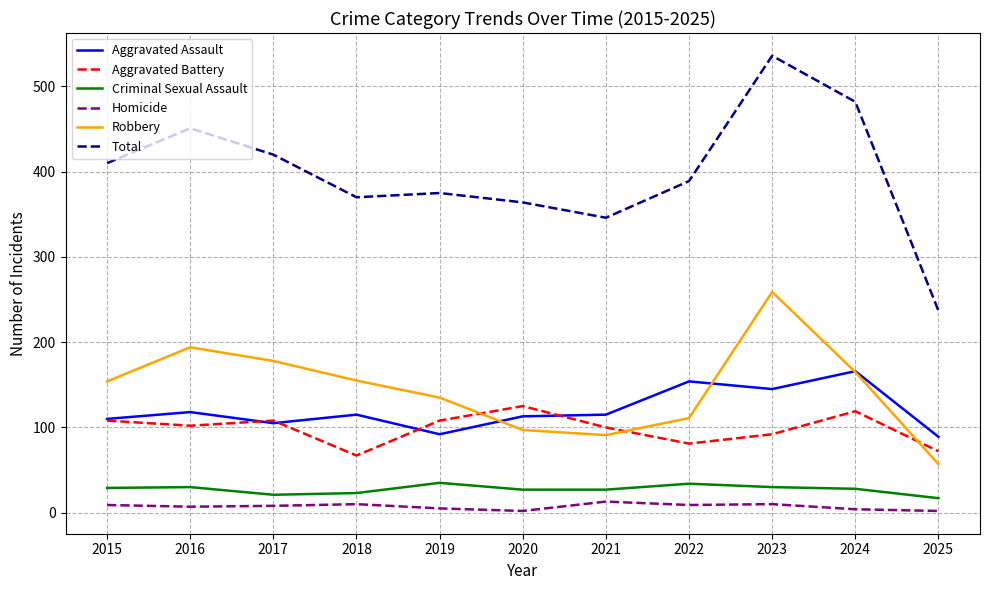

Is this an area chart (filled region under the line)?

No